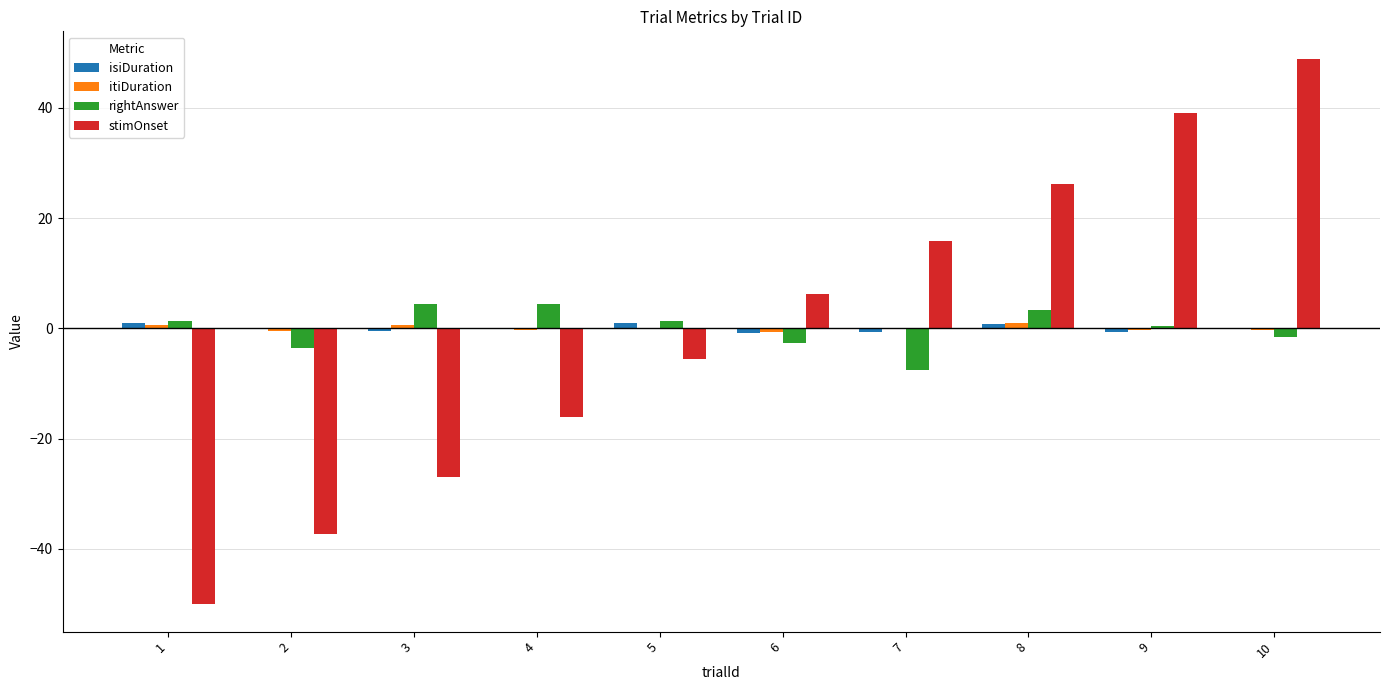

At which category is the sum across all series the highest?

10